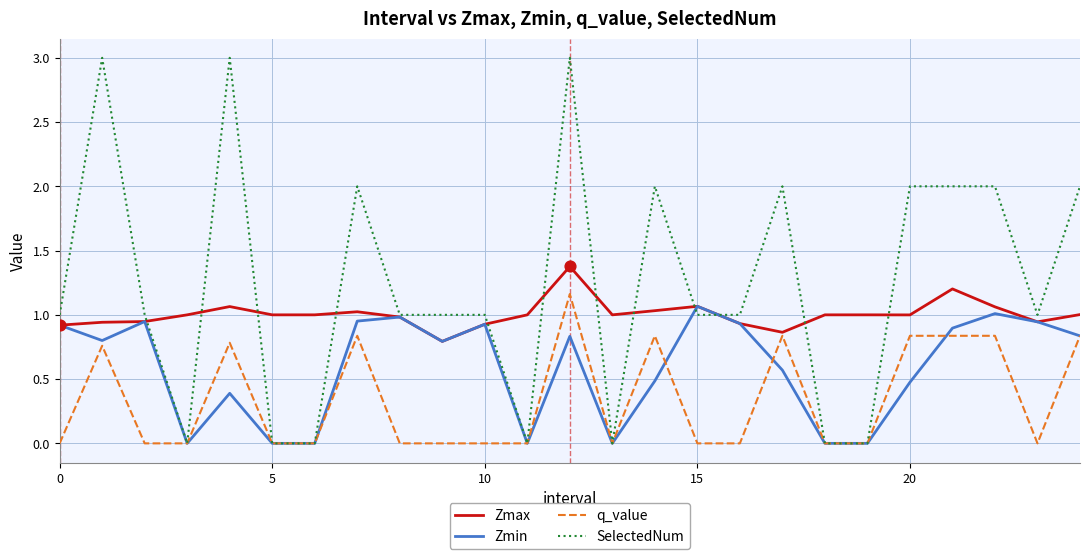

Which series has the largest total across all categories?

SelectedNum